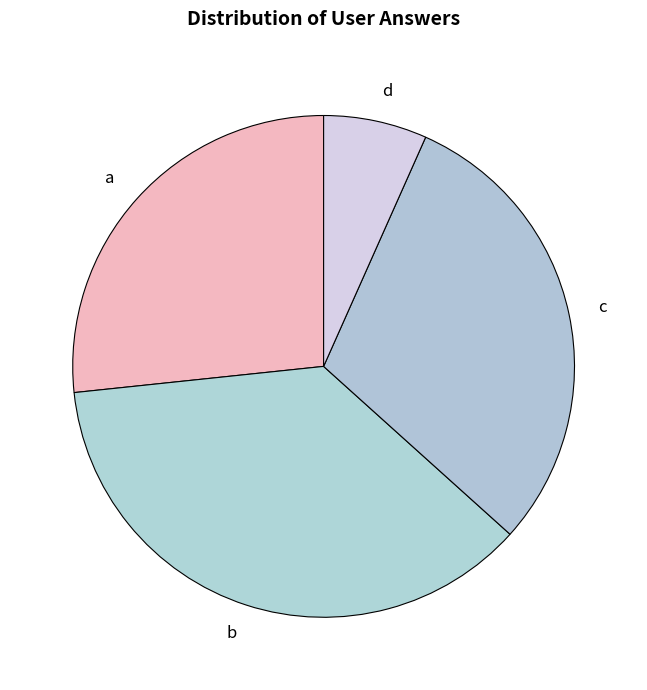

Is the sum of d and c greater than half?

No